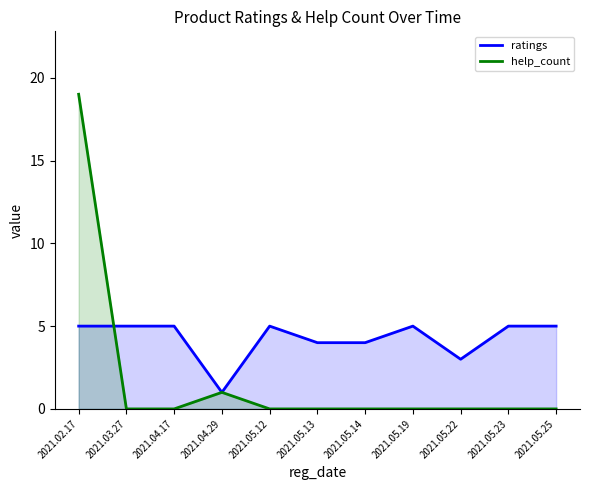

What is the average value of the ratings series?

4